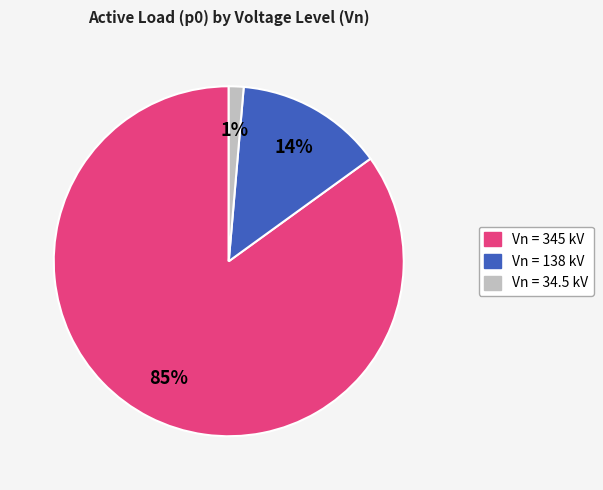

To the nearest percent, what is the average slice percentage?

33%